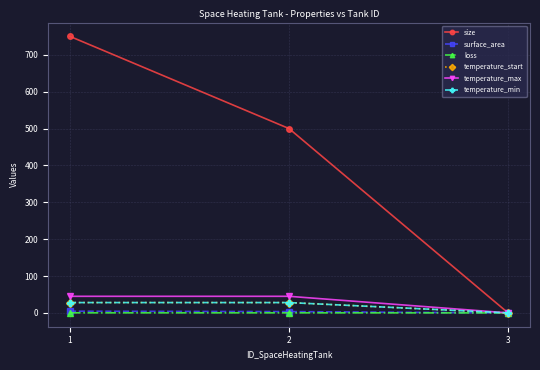

Is this an area chart (filled region under the line)?

No